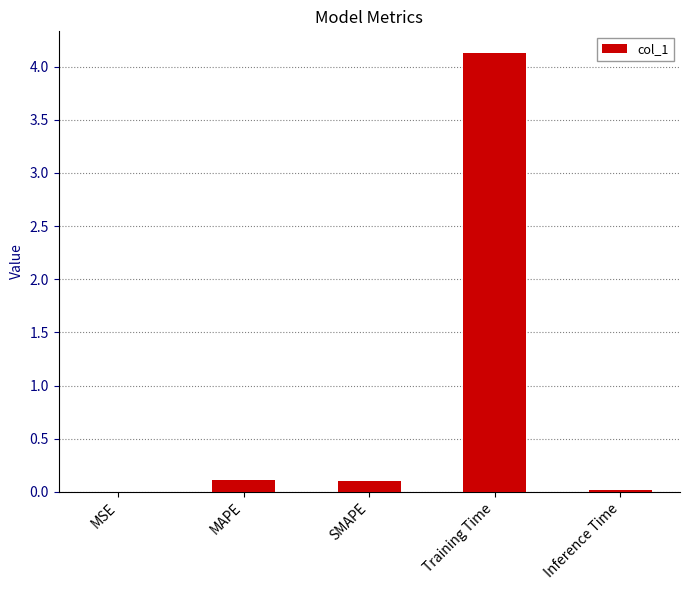

Read the value at MAPE.

0.1